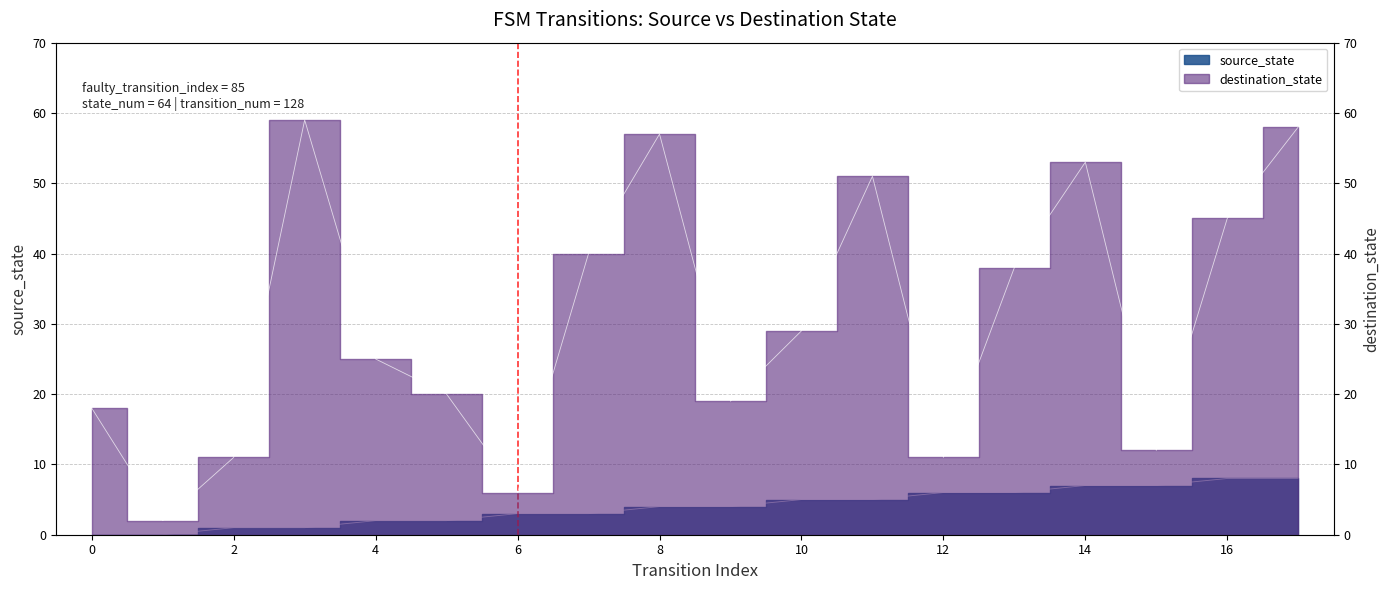

How many lines are shown in the chart?

2